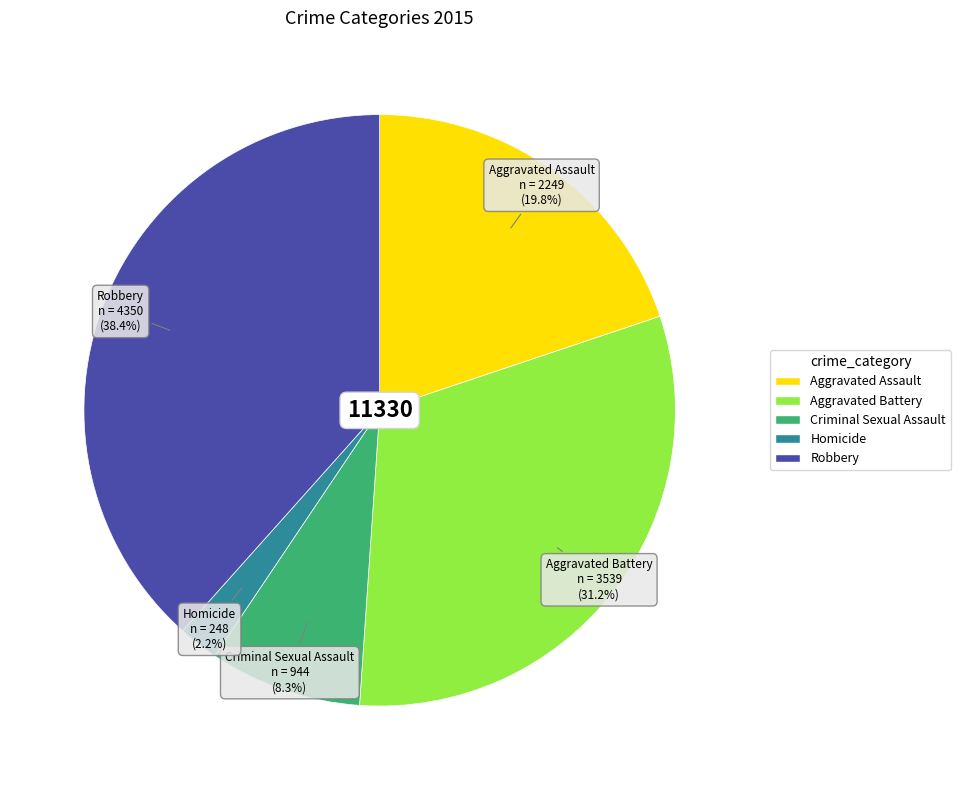

Approximately how many times larger is the value at Aggravated Battery compared to Robbery?

0.8